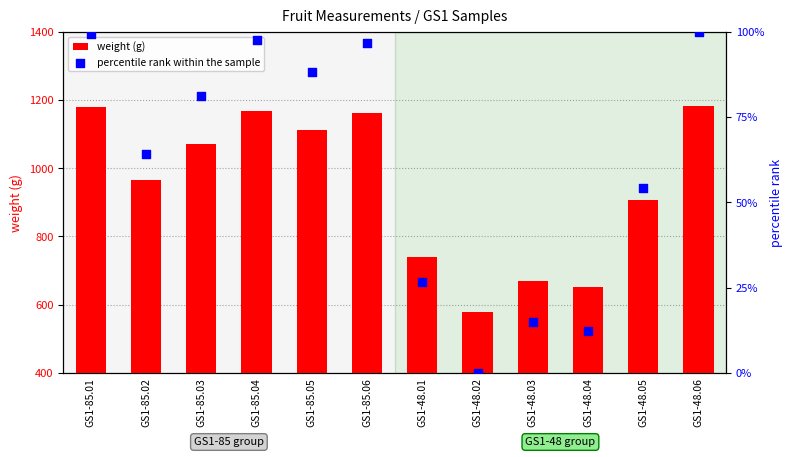

At how many categories does at least one series exceed 342?

12